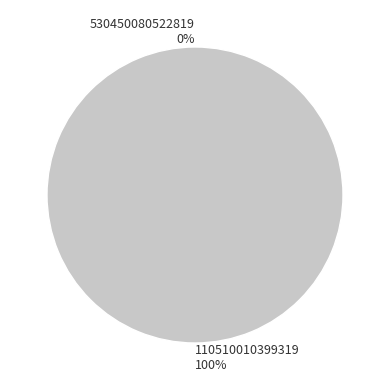

Is it true that 110510010399319 is 100% of the pie?

True